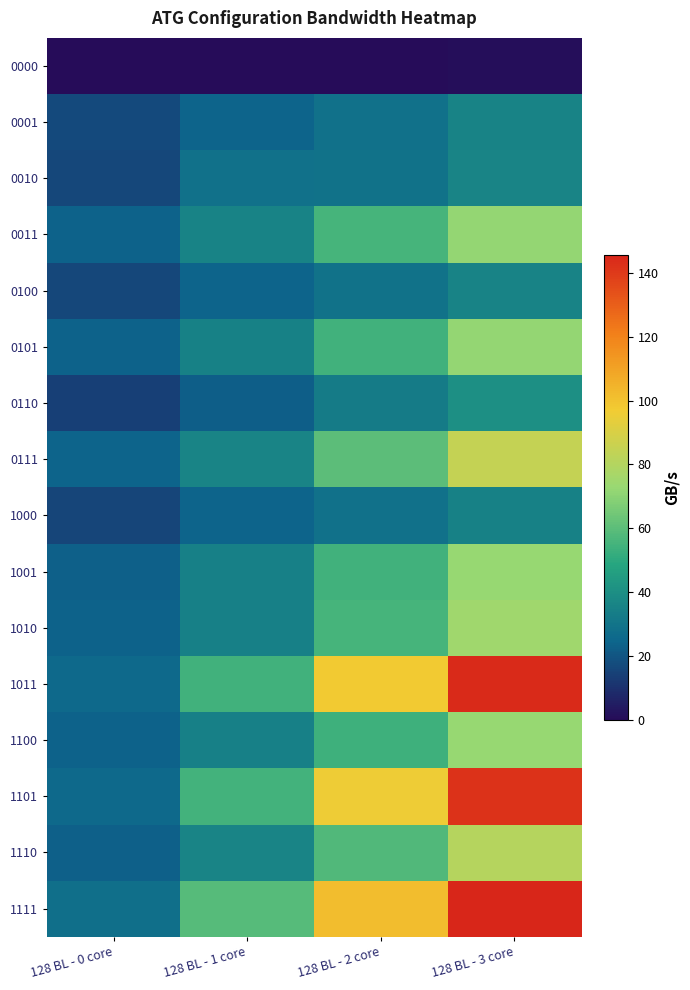

Reading right to left, transcribe all the data shown in this chart.

0000: 128 BL - 3 core=0.7	128 BL - 2 core=0.4	128 BL - 1 core=0.3	128 BL - 0 core=0.0
0001: 128 BL - 3 core=35.4	128 BL - 2 core=28.8	128 BL - 1 core=24.3	128 BL - 0 core=16.6
0010: 128 BL - 3 core=36.1	128 BL - 2 core=29.4	128 BL - 1 core=28.6	128 BL - 0 core=16.4
0011: 128 BL - 3 core=72.3	128 BL - 2 core=55.2	128 BL - 1 core=35.4	128 BL - 0 core=23.8
0100: 128 BL - 3 core=35.7	128 BL - 2 core=29.6	128 BL - 1 core=24.2	128 BL - 0 core=16.2
0101: 128 BL - 3 core=71.7	128 BL - 2 core=54.3	128 BL - 1 core=34.9	128 BL - 0 core=23.8
0110: 128 BL - 3 core=39.9	128 BL - 2 core=32.9	128 BL - 1 core=22.4	128 BL - 0 core=13.7
0111: 128 BL - 3 core=84.3	128 BL - 2 core=60.1	128 BL - 1 core=36.0	128 BL - 0 core=23.9
1000: 128 BL - 3 core=35.2	128 BL - 2 core=29.0	128 BL - 1 core=23.9	128 BL - 0 core=15.8
1001: 128 BL - 3 core=72.7	128 BL - 2 core=54.5	128 BL - 1 core=34.2	128 BL - 0 core=23.3
1010: 128 BL - 3 core=74.8	128 BL - 2 core=55.2	128 BL - 1 core=34.2	128 BL - 0 core=23.6
1011: 128 BL - 3 core=144.0	128 BL - 2 core=97.7	128 BL - 1 core=54.5	128 BL - 0 core=26.0
1100: 128 BL - 3 core=72.7	128 BL - 2 core=53.7	128 BL - 1 core=34.4	128 BL - 0 core=23.6
1101: 128 BL - 3 core=141.8	128 BL - 2 core=96.0	128 BL - 1 core=54.8	128 BL - 0 core=25.8
1110: 128 BL - 3 core=80.6	128 BL - 2 core=58.0	128 BL - 1 core=36.1	128 BL - 0 core=22.8
1111: 128 BL - 3 core=145.7	128 BL - 2 core=101.4	128 BL - 1 core=59.0	128 BL - 0 core=28.2